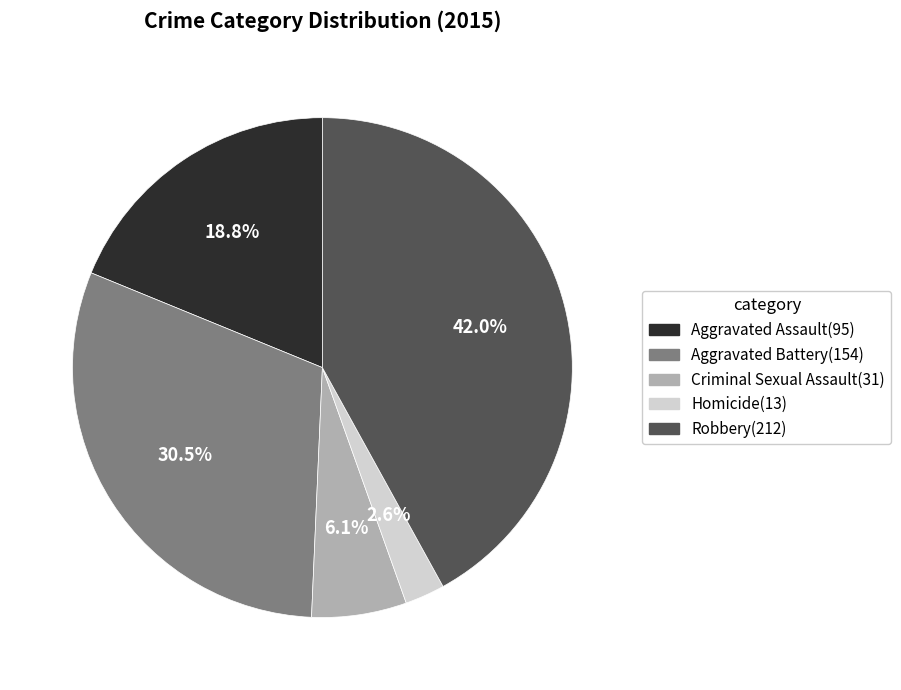

Approximately how many times larger is the value at Criminal Sexual Assault compared to Aggravated Assault?

0.3